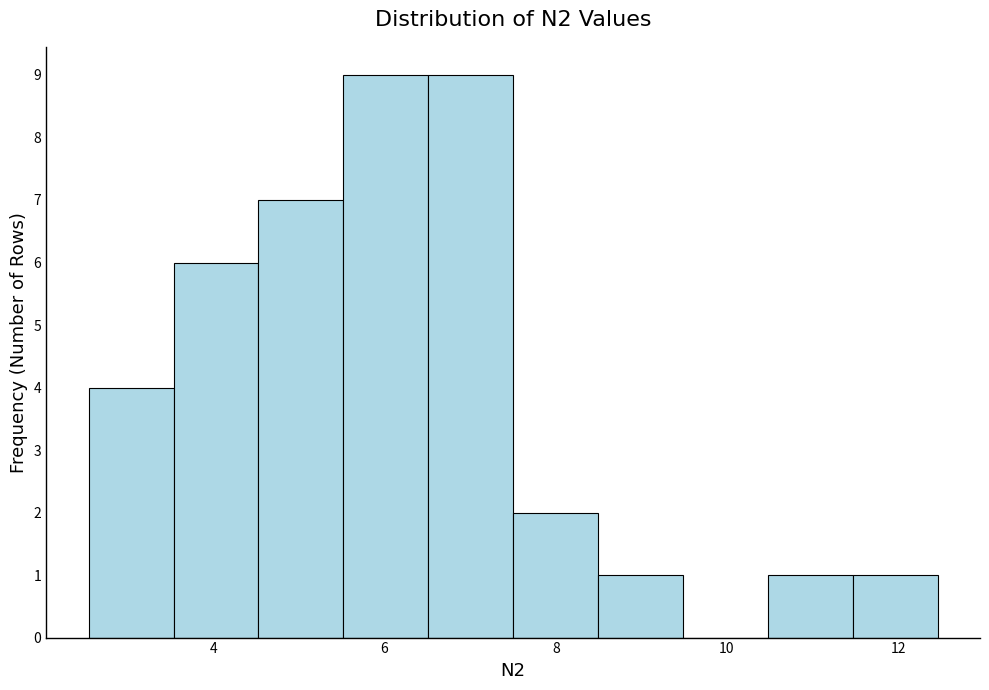

Reading left to right, transcribe this chart: for each bar, give the range it covers on the x-axis and its height. Neither the bar edges nor the heights are printed on the chart, so give them approximately, as read against the axes.

2.6 to 3.6: 4
3.6 to 4.6: 6
4.6 to 5.6: 7
5.6 to 6.6: 9
6.6 to 7.6: 9
7.6 to 8.4: 2
8.4 to 9.4: 1
9.4 to 10.4: 0
10.4 to 11.4: 1
11.4 to 12.4: 1